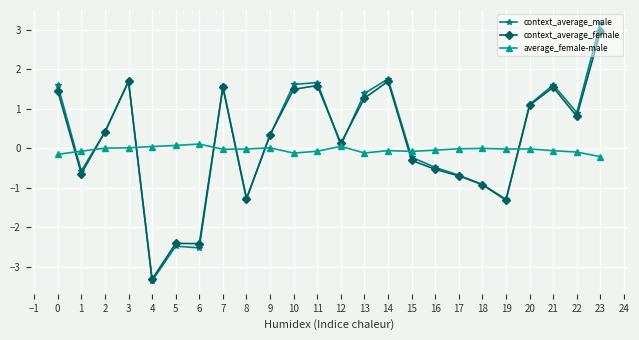

What is the difference between the average_female-male values at 6 and 2?

0.1